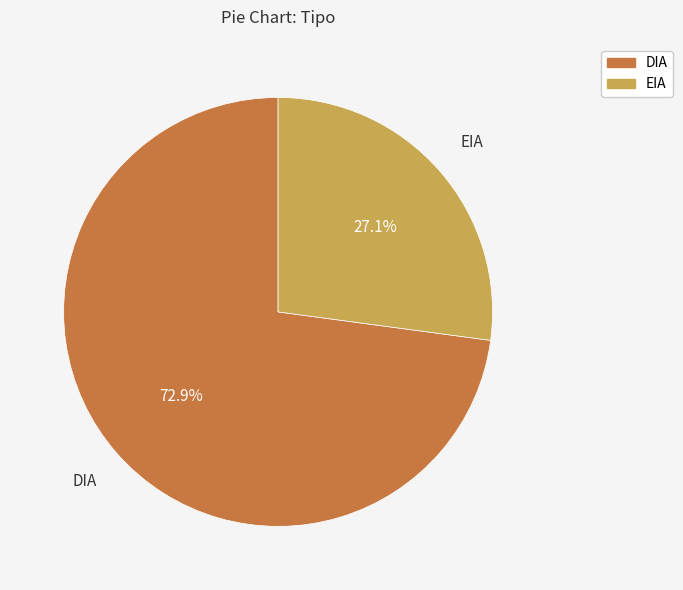

What percentage is the DIA slice, to the nearest percent?

73%